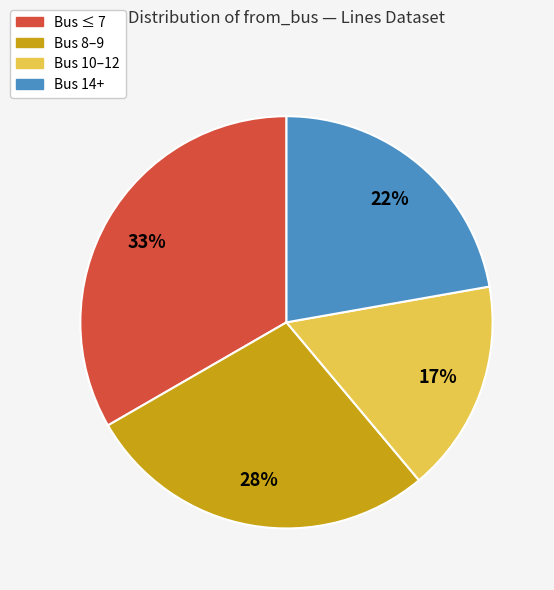

Count the number of slices in the pie.

4